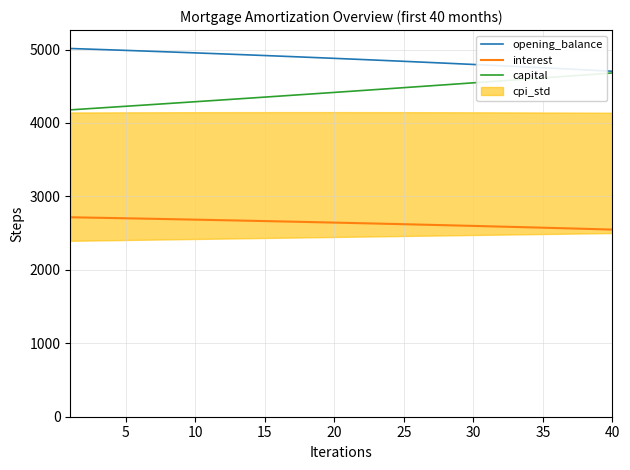

True or false: interest and opening_balance cross at least once.

False